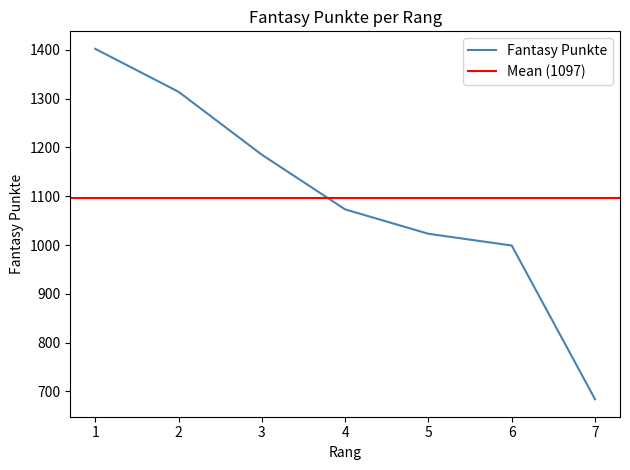

List the labels in order of value, largest first.

1, 2, 3, 4, 5, 6, 7